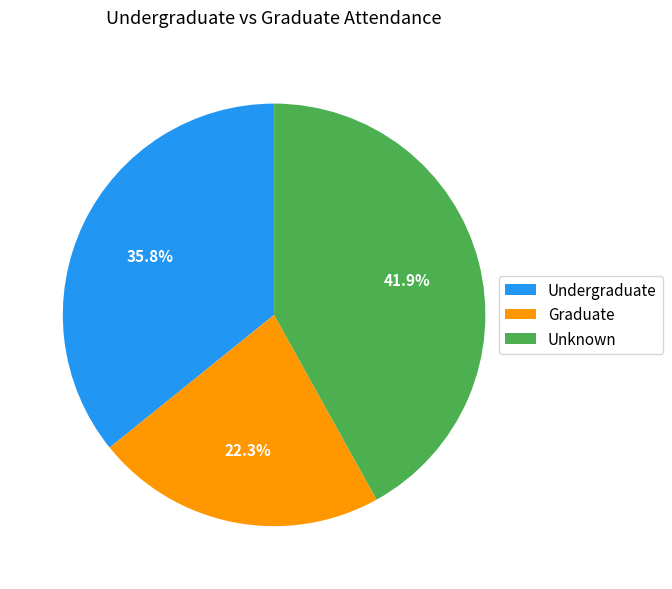

Which has a higher value, Graduate or Unknown?

Unknown